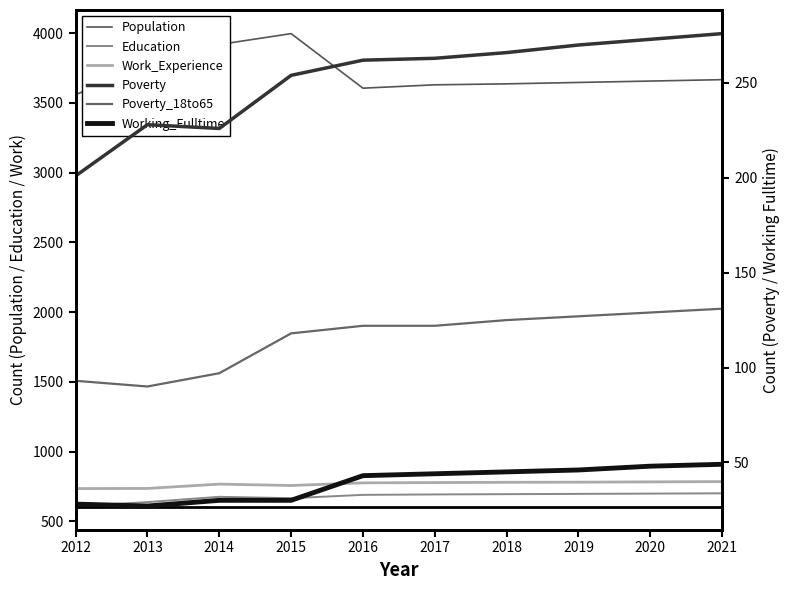

Between 2014 and 2021, which is larger?

2014